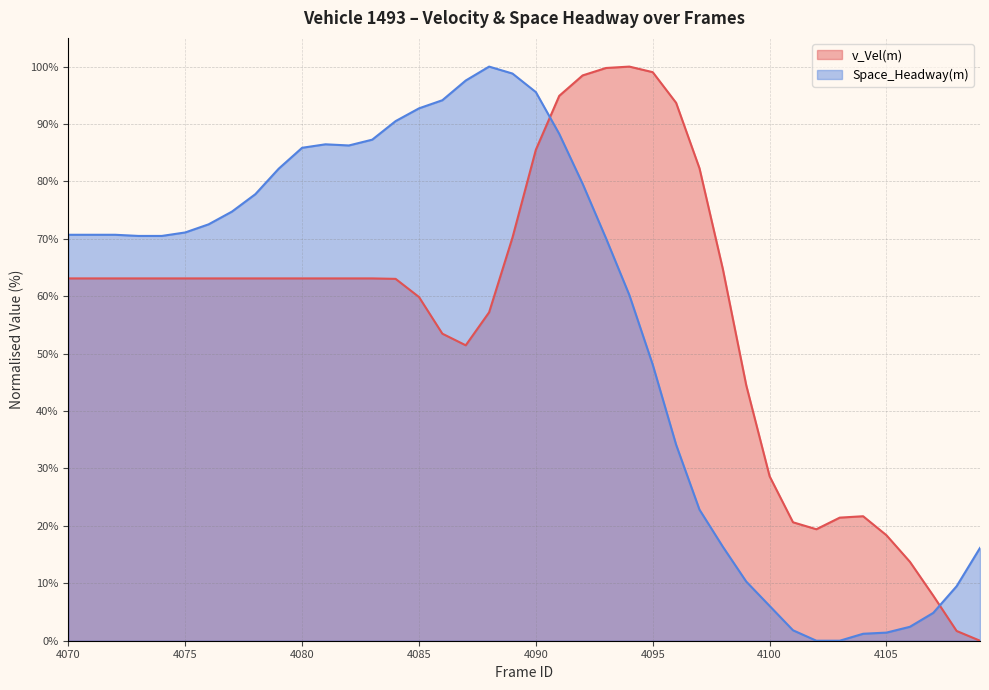

What is the total value across all series at 4094?

160.2